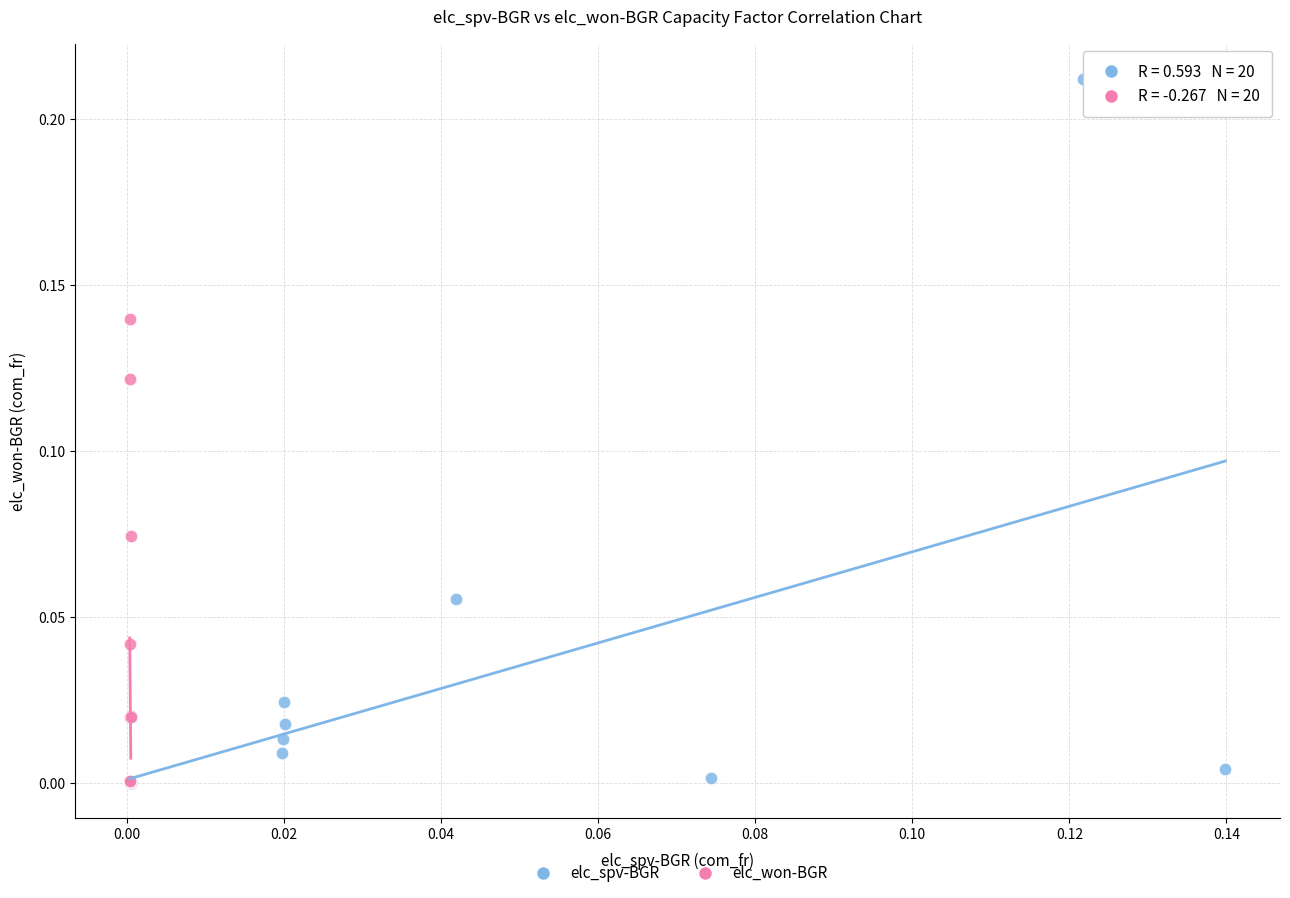

Which series reaches the maximum Y coordinate?

elc_spv-BGR